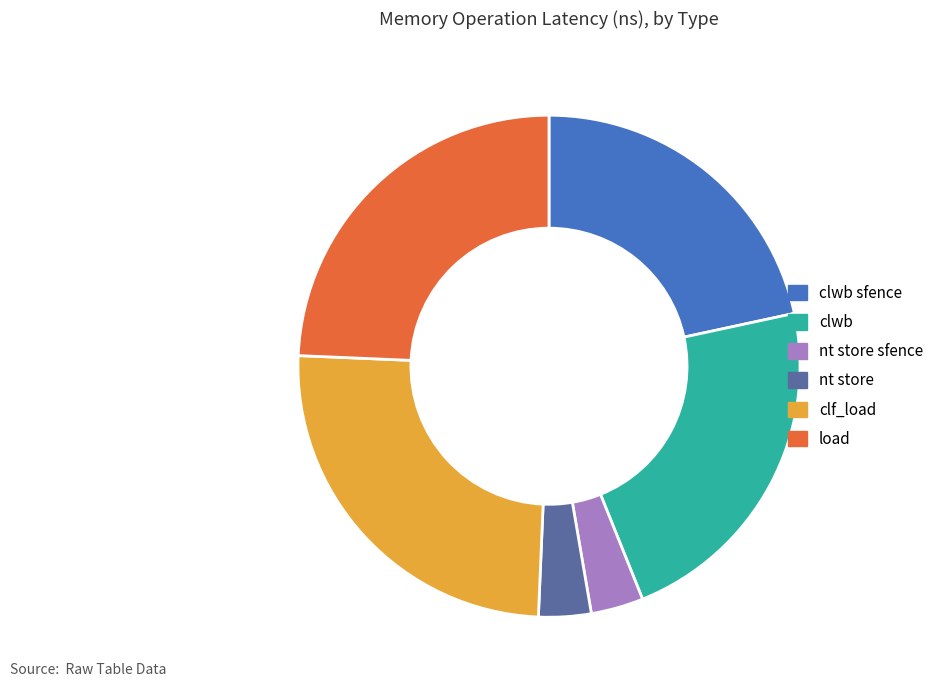

How many segments does this pie chart have?

6